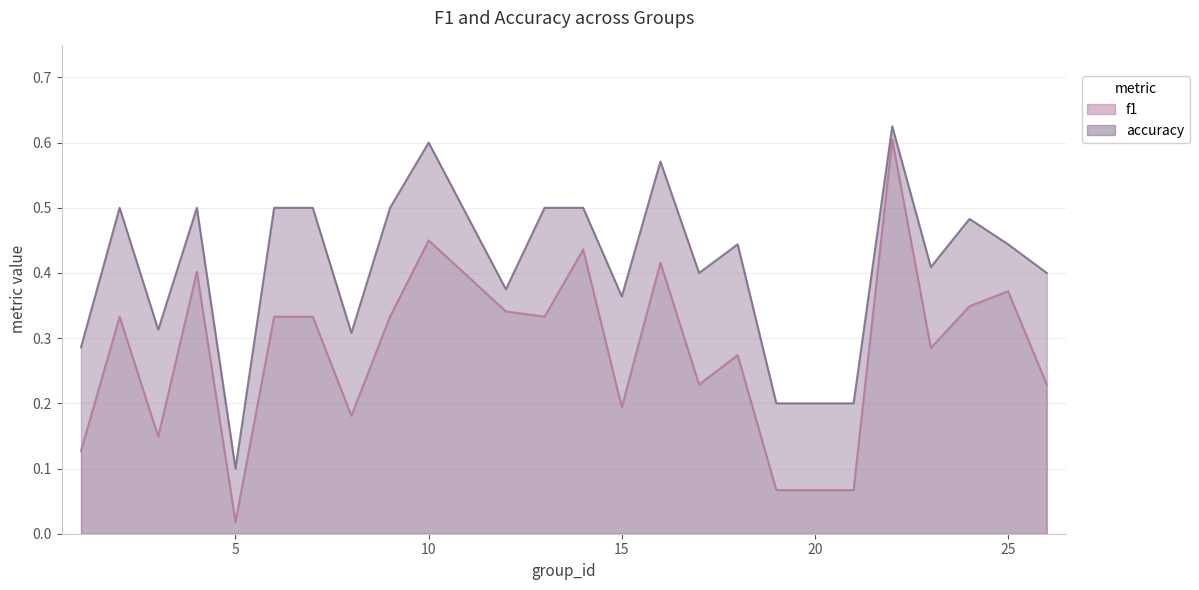

Reading left to right, what are all the values shown in this chart?

f1: 1=0.1	2=0.3	3=0.1	4=0.4	5=0.0	6=0.3	7=0.3	8=0.2	9=0.3	10=0.5	12=0.3	13=0.3	14=0.4	15=0.2	16=0.4	17=0.2	18=0.3	19=0.1	21=0.1	22=0.6	23=0.3	24=0.3	25=0.4	26=0.2
accuracy: 1=0.3	2=0.5	3=0.3	4=0.5	5=0.1	6=0.5	7=0.5	8=0.3	9=0.5	10=0.6	12=0.4	13=0.5	14=0.5	15=0.4	16=0.6	17=0.4	18=0.4	19=0.2	21=0.2	22=0.6	23=0.4	24=0.5	25=0.4	26=0.4